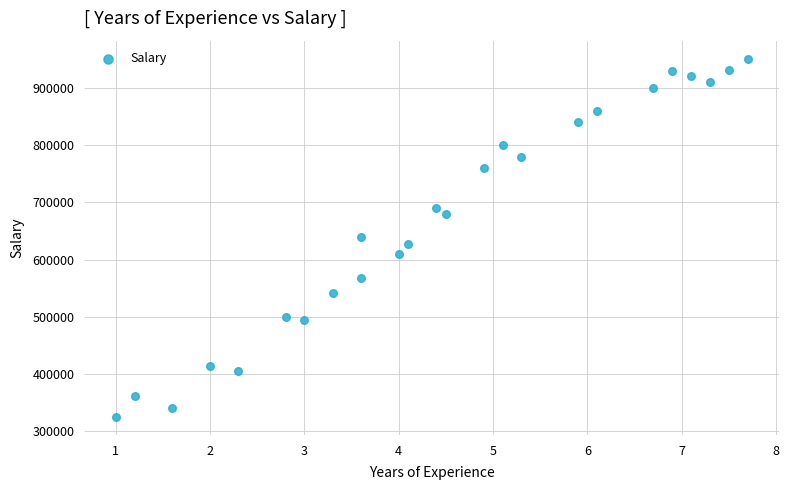

What is the range of Y values (max minus min)?

626010